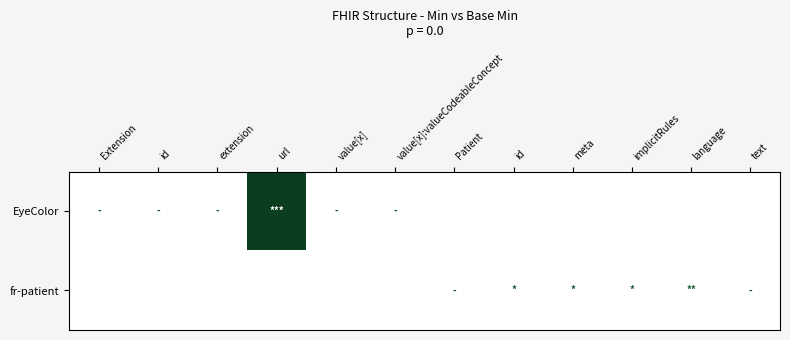

Reading left to right, what are all the values shown in this chart?

EyeColor: Extension=0	id=0	extension=0	url=1	value[x]=0	value[x]:valueCodeableConcept=0	Patient=0	id=0	meta=0	implicitRules=0	language=0	text=0
fr-patient: Extension=0	id=0	extension=0	url=0	value[x]=0	value[x]:valueCodeableConcept=0	Patient=0	id=0	meta=0	implicitRules=0	language=0	text=0